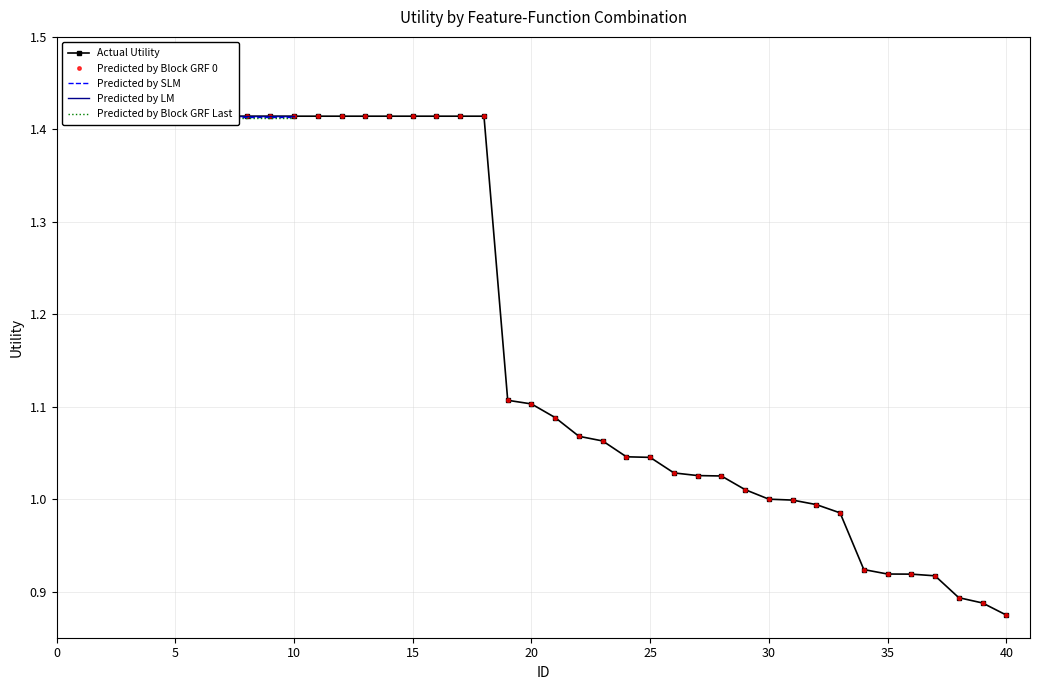

At which category does the chart reach its minimum across all series?

40